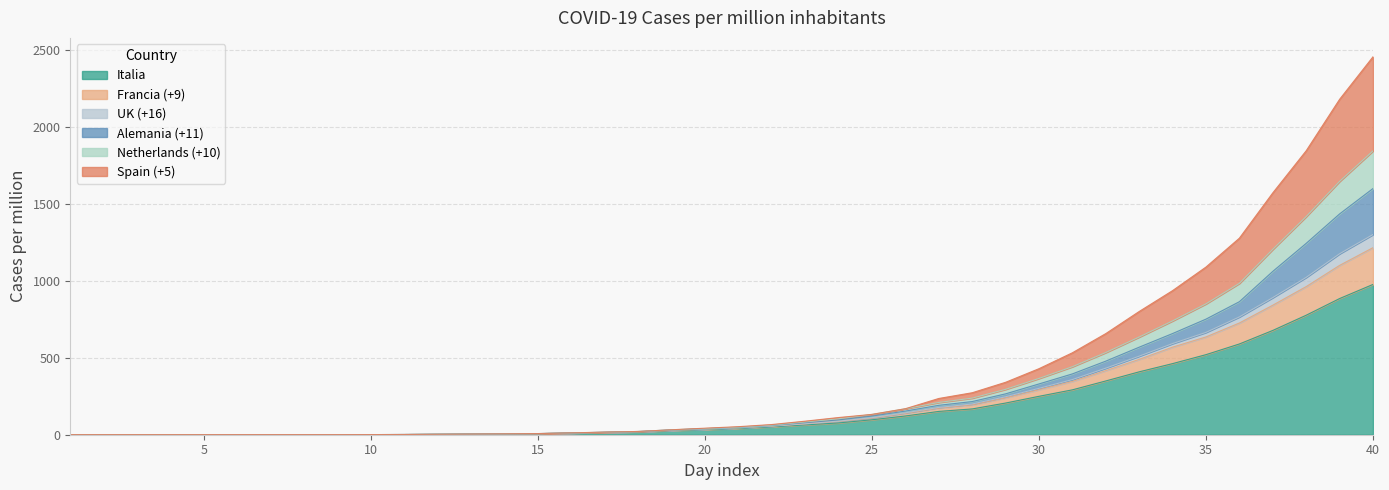

What is the value of the Italia point at the 32nd from the left?

349.8